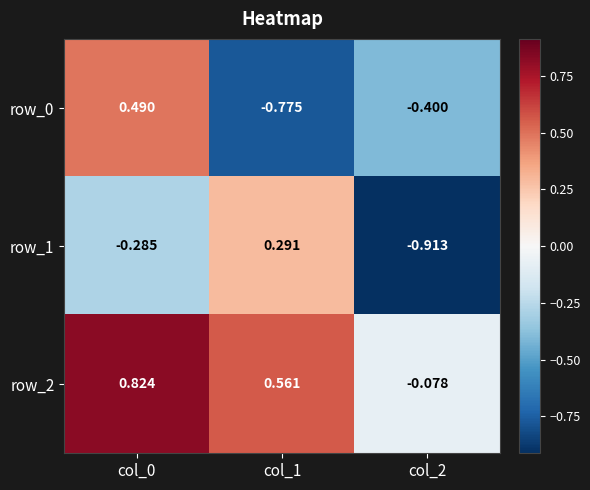

The row_0 series shows -1.0 at col_1. True or false?

False